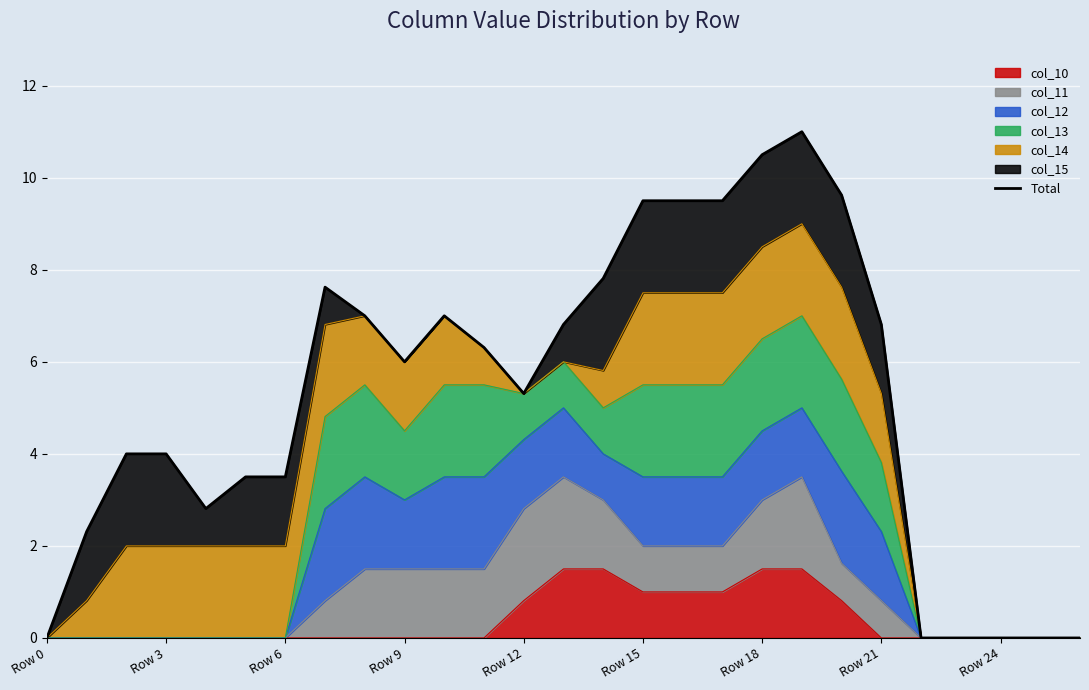

How many points are lower than both their immediate neighbors (excluding endpoints)?

3